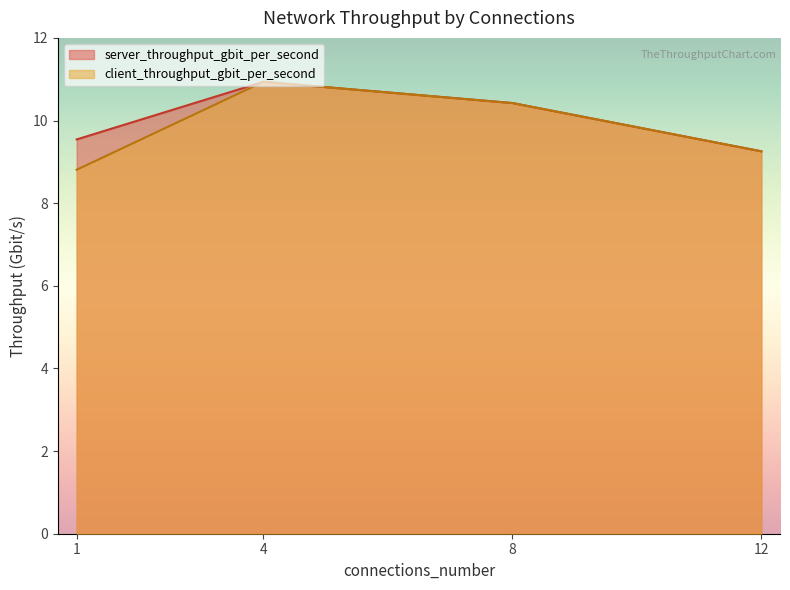

The server_throughput_gbit_per_second series shows 9.5 at 1. True or false?

True